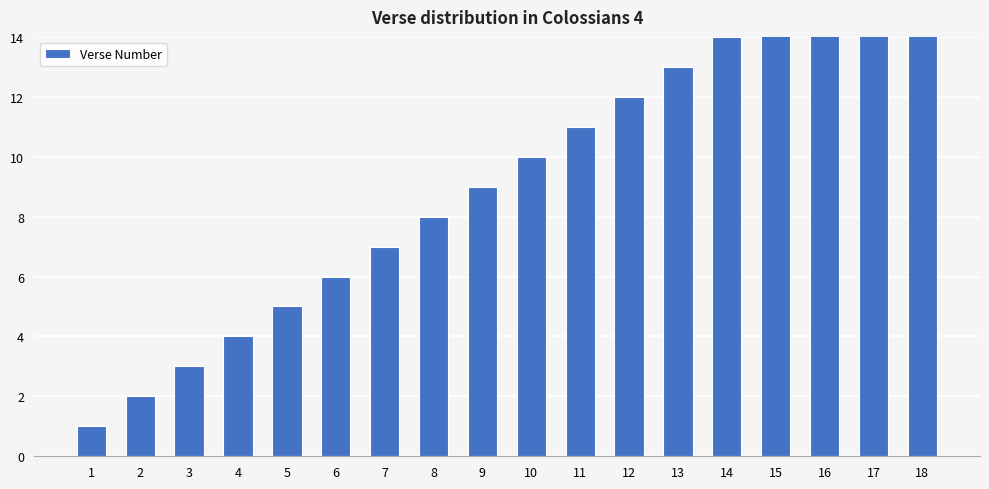

Which label corresponds to the smallest value in the chart?

1